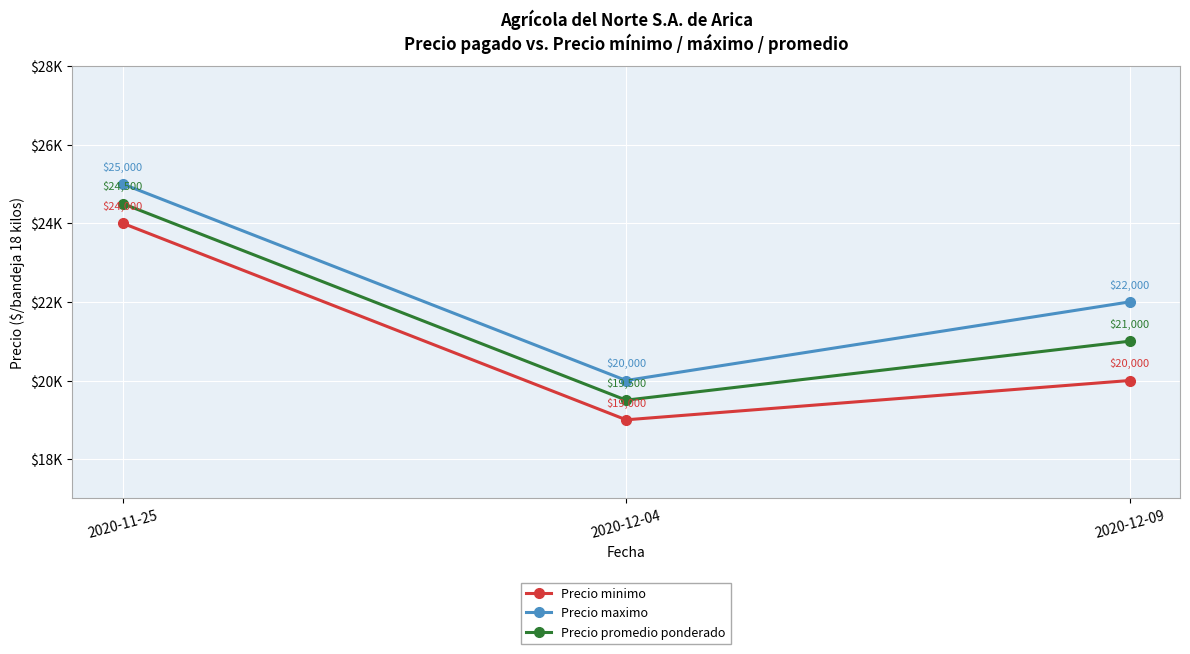

What are all the series names shown in the legend?

Precio minimo, Precio maximo, Precio promedio ponderado